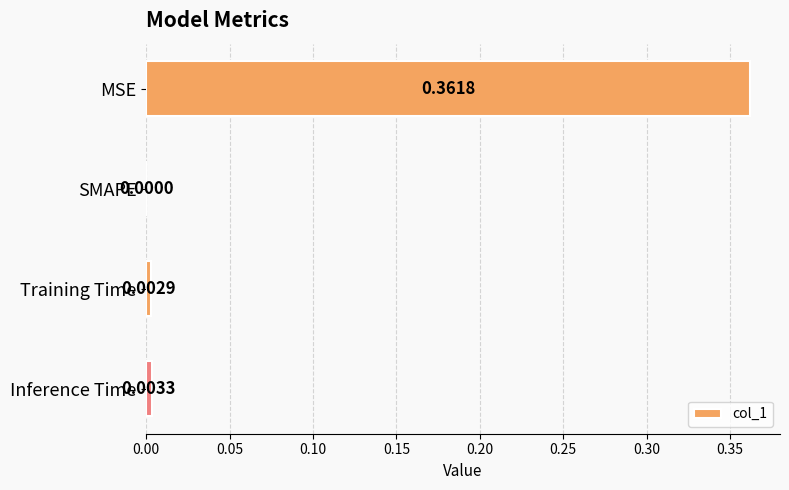

At which category does the chart reach its peak across all series?

MSE